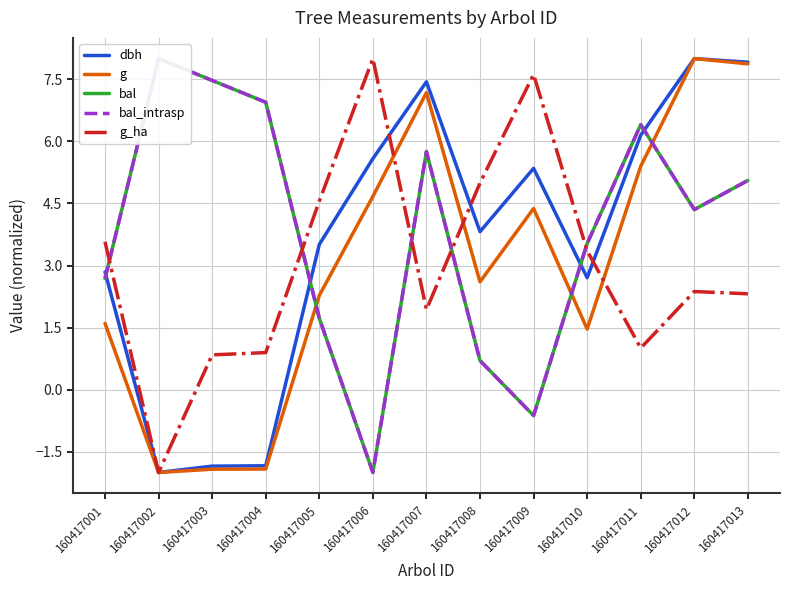

What is the spread (max minus min) of values at 160417013?

5.6